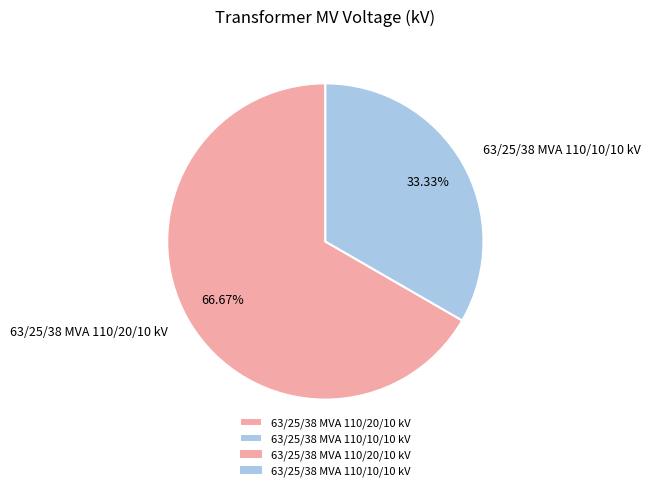

What is the majority slice?

63/25/38 MVA 110/20/10 kV